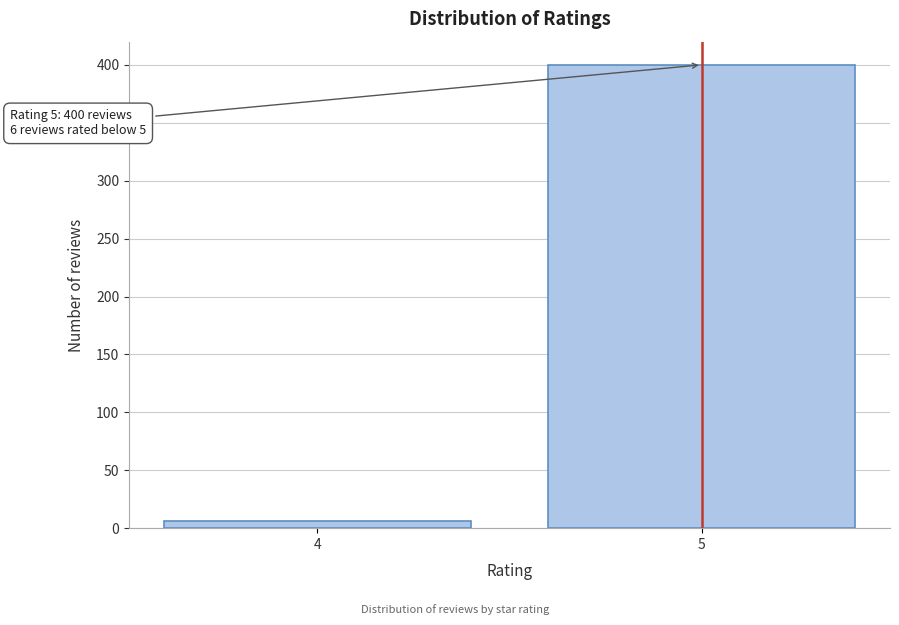

Reading left to right, list all the values displayed in this chart.

6	400